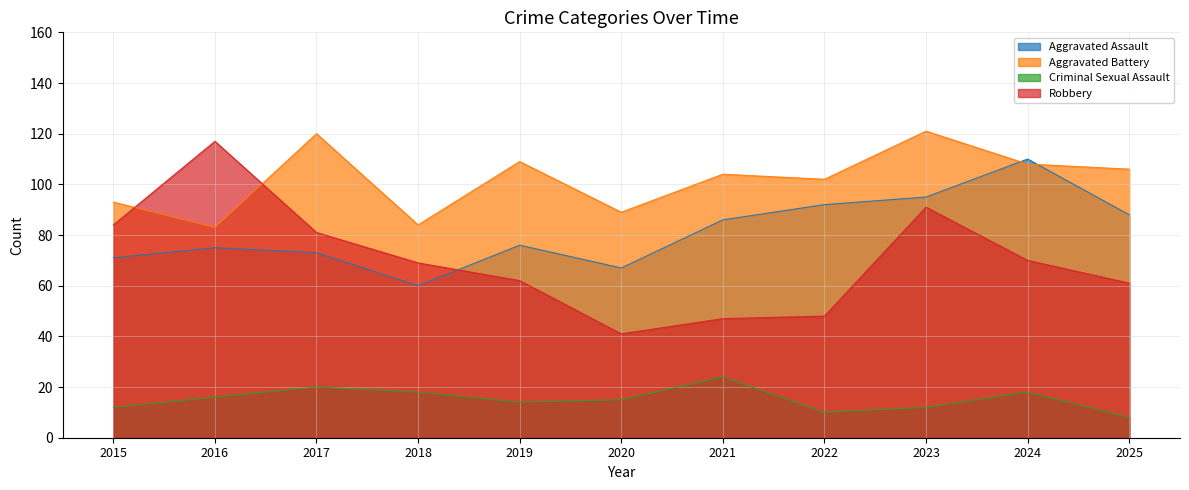

True or false: Criminal Sexual Assault and Aggravated Assault cross at least once.

False